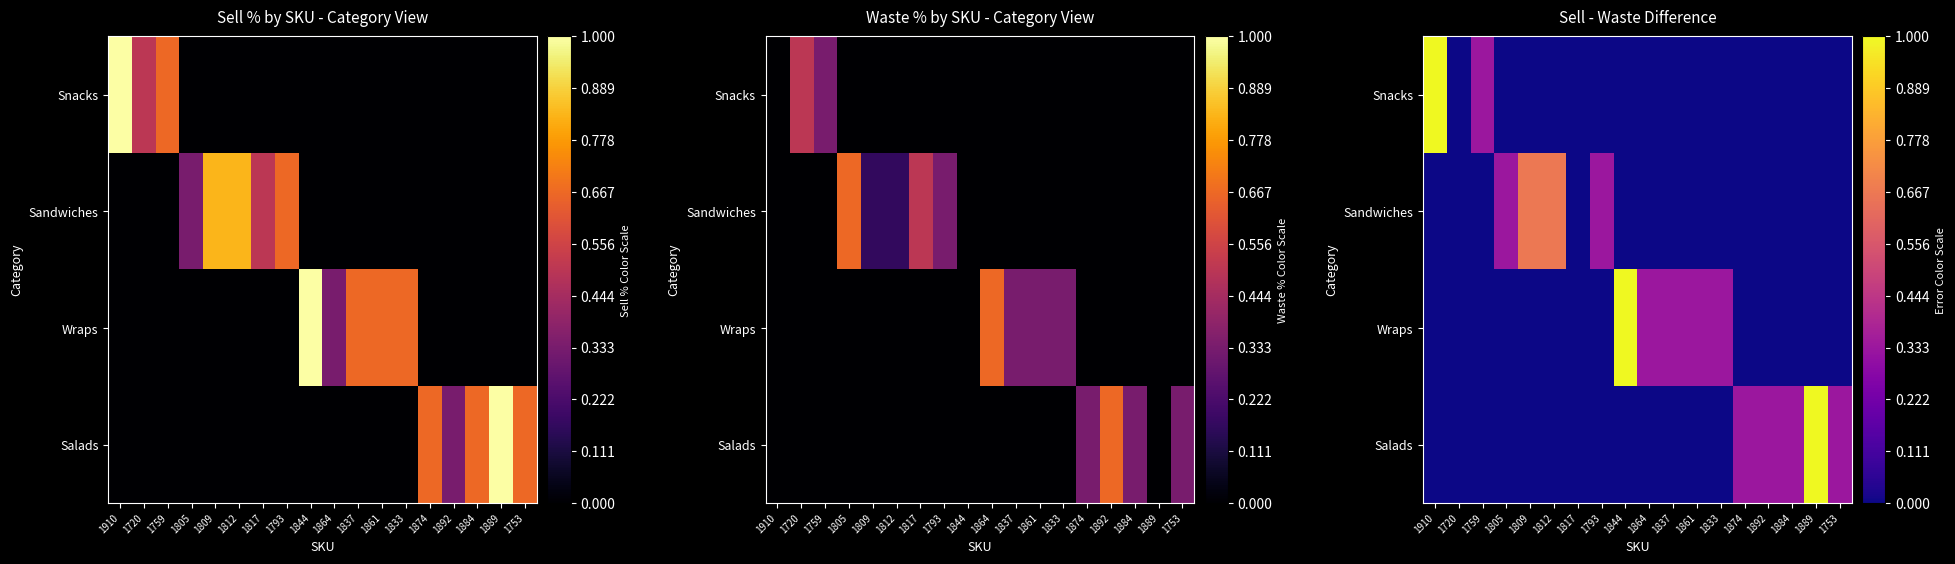

What is the difference between the second highest and second lowest values in the Snacks series?

0.3